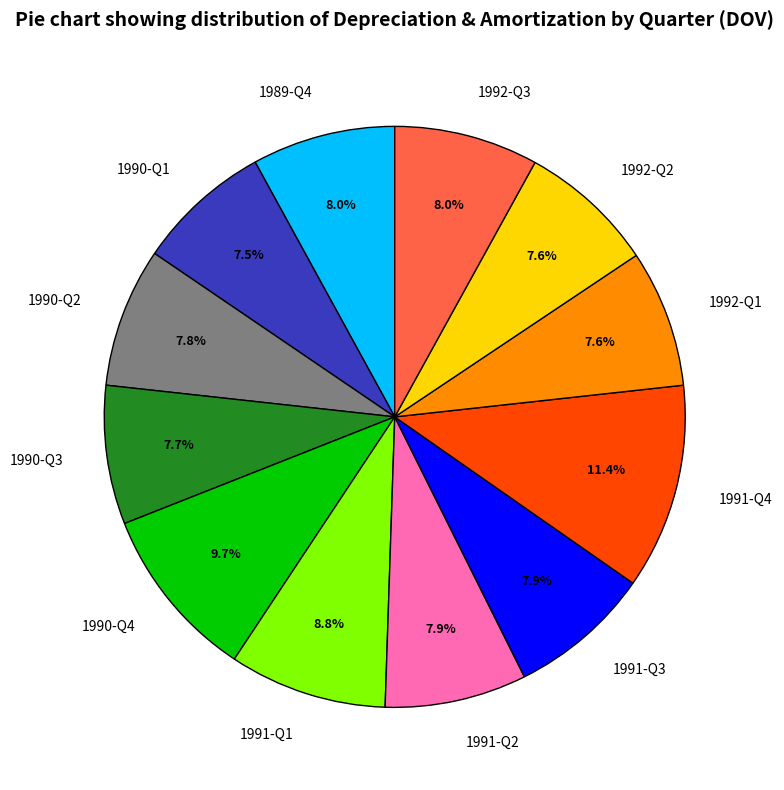

Does any single category account for the majority?

No